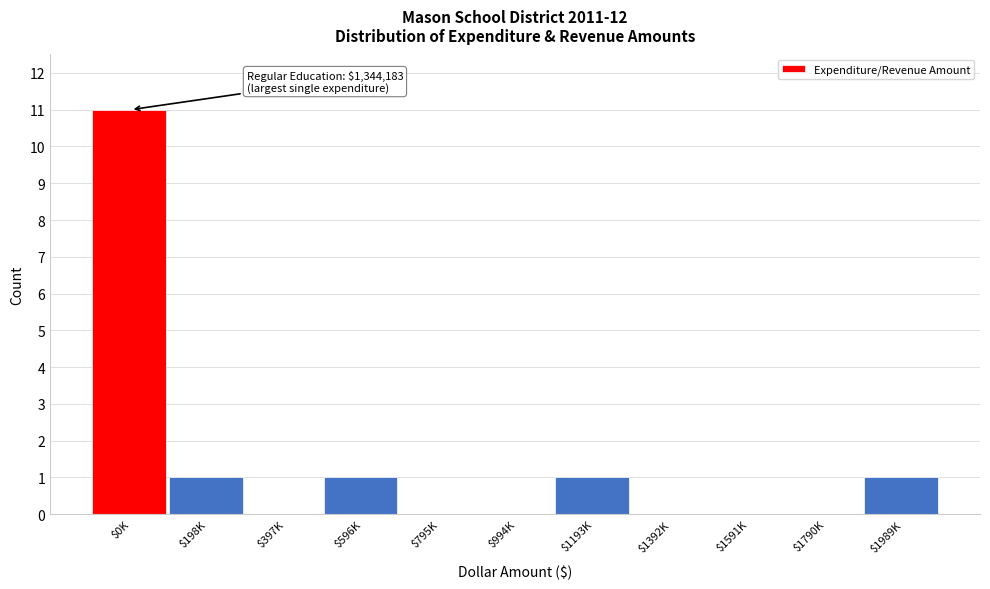

What is the greatest value displayed?

11